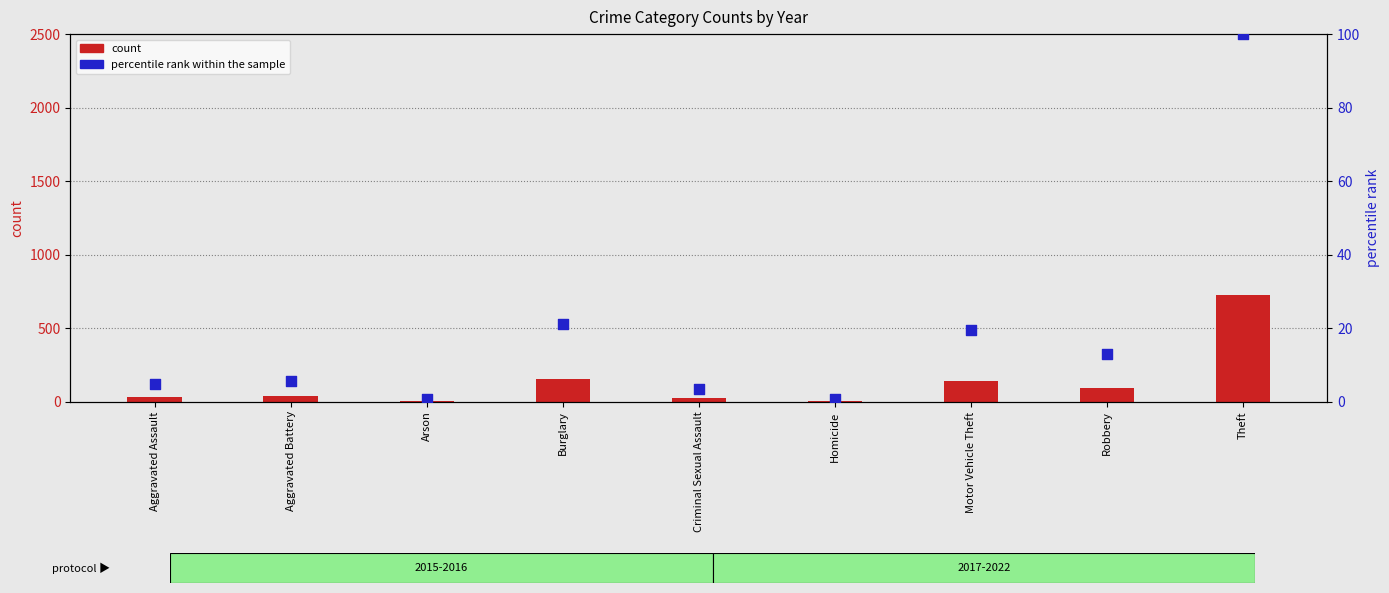

Which series has the largest Y range (max minus min)?

count